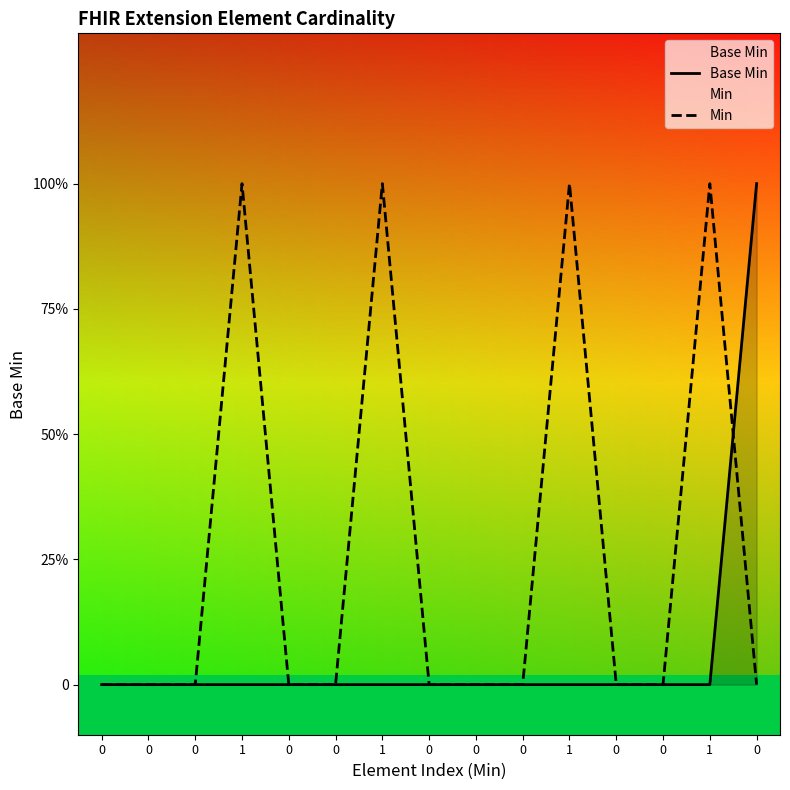

Which series ends up on top after the final intersection of Min and Base Min?

Base Min